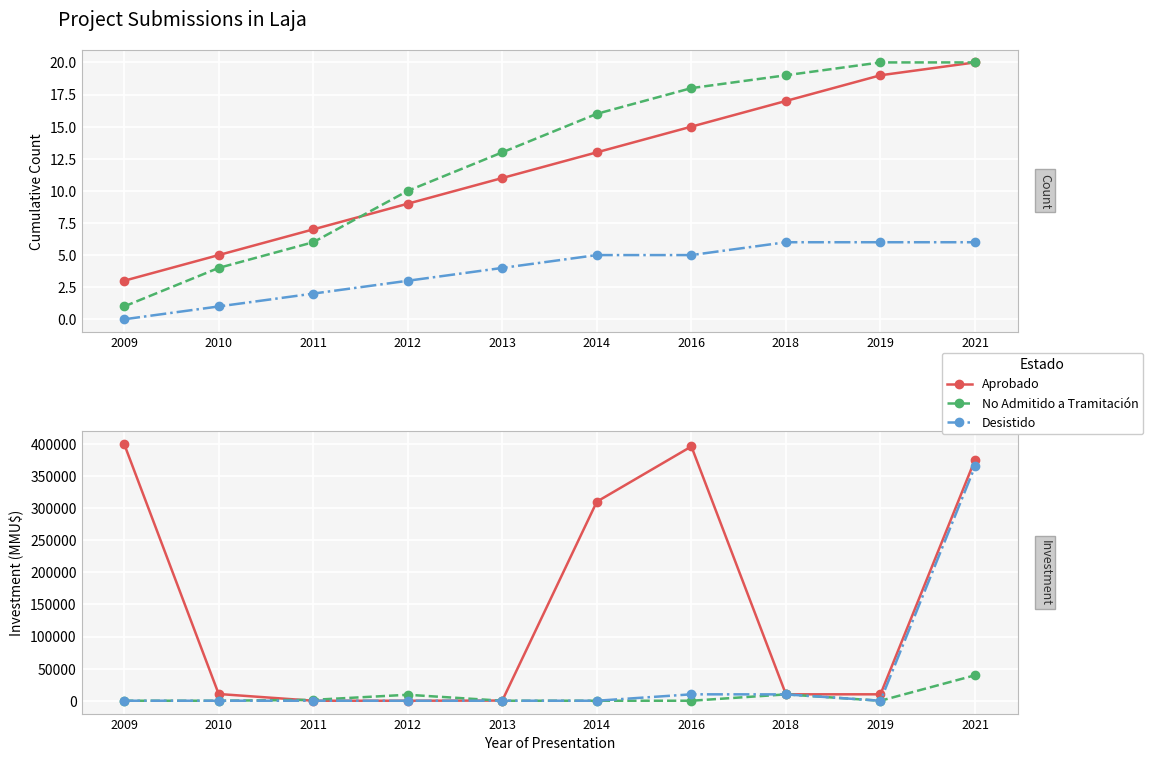

Where is No Admitido a Tramitación nearest to the value 19829?

2018